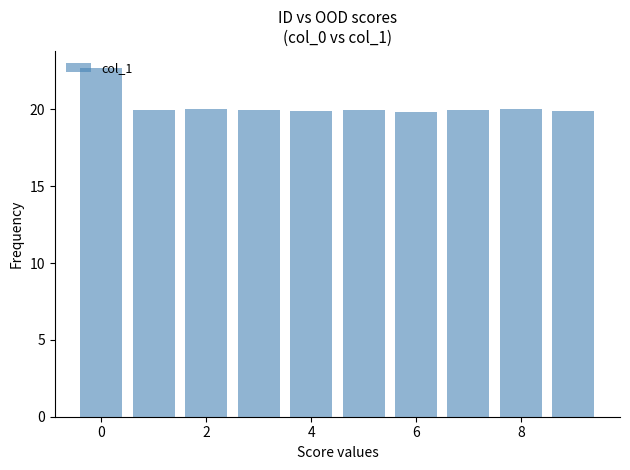

What is the greatest value displayed?

22.7